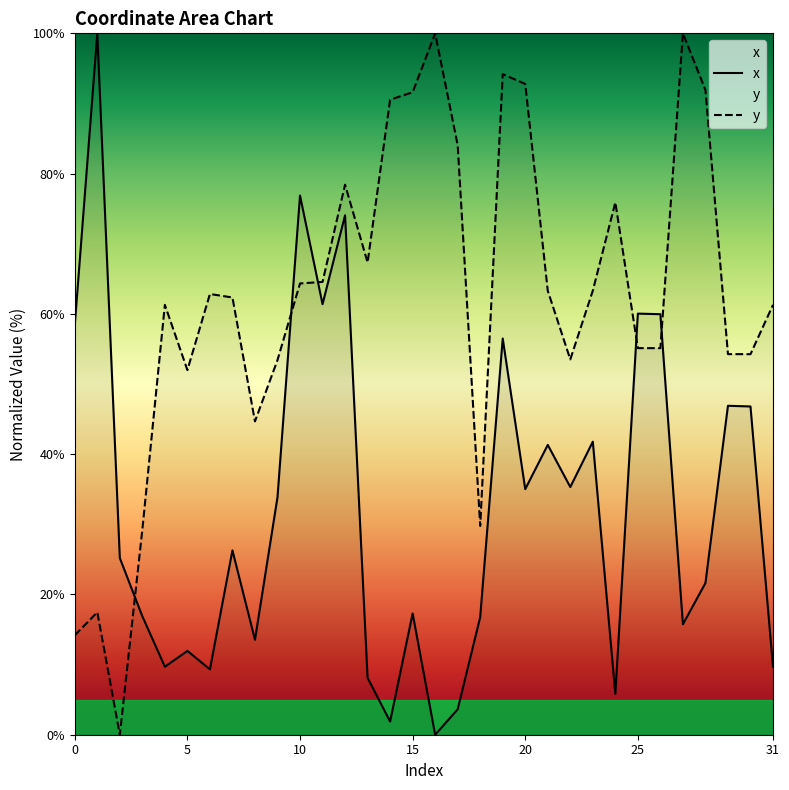

What is the difference between the maximum and second lowest values in the y series?

85.8